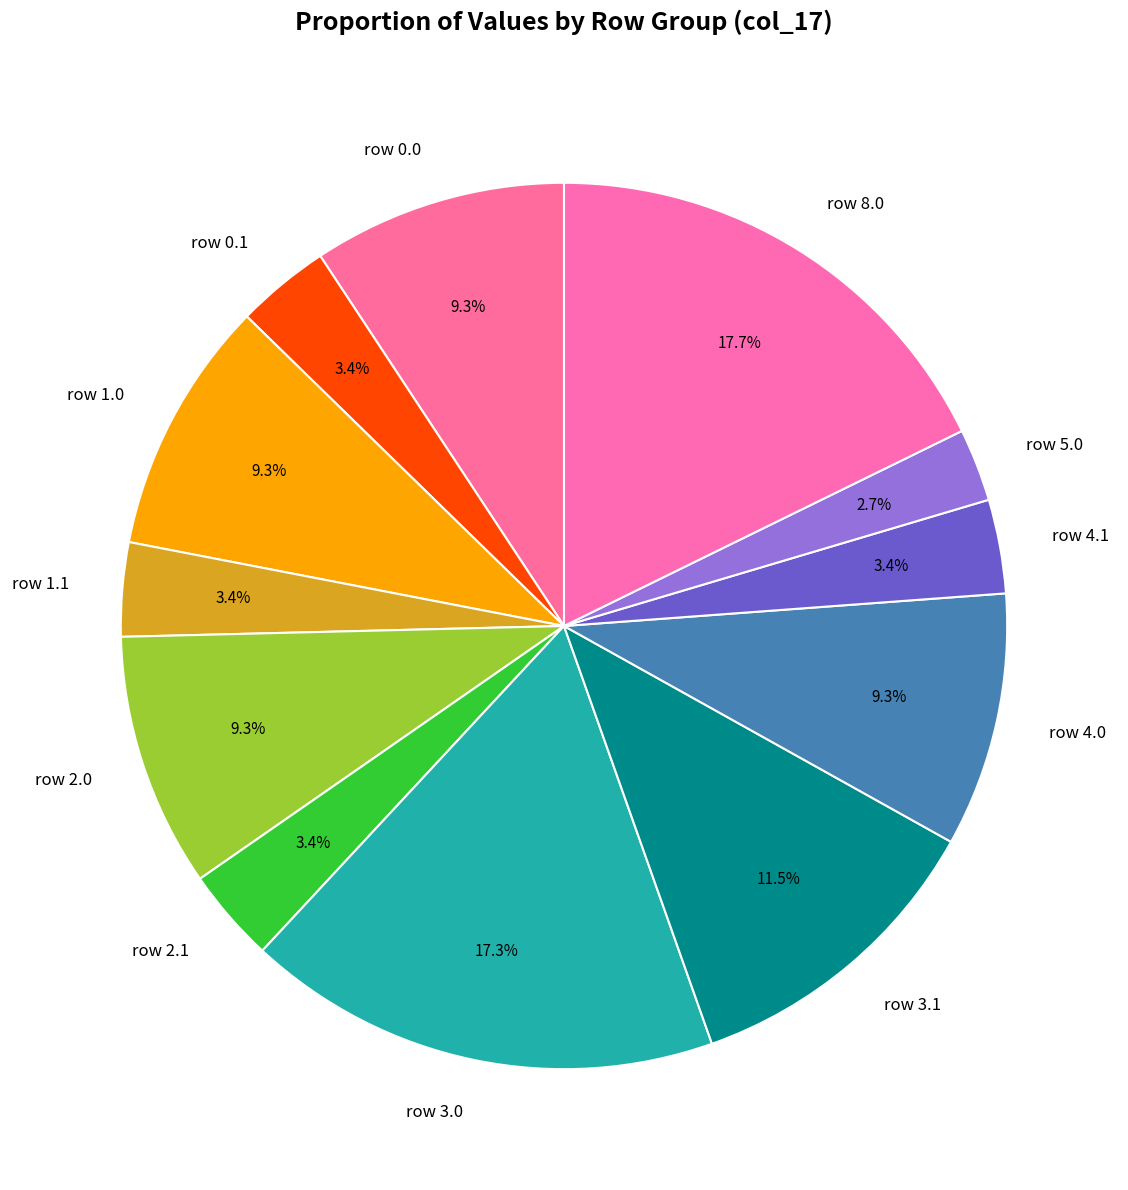

Which slice is the smallest?

row 5.0